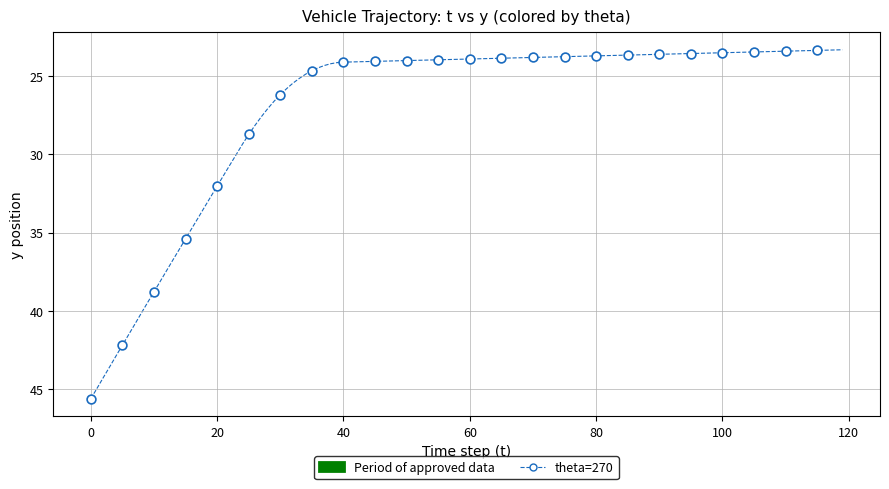

What Y value in the scatter plot is closest to 34?

35.4